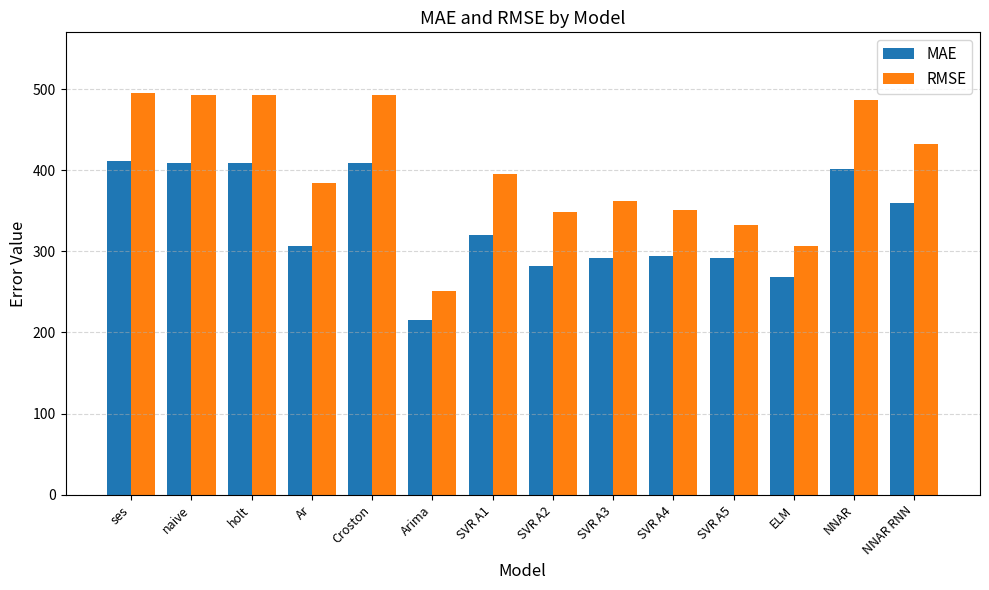

At which label is MAE closest to 313?

Ar